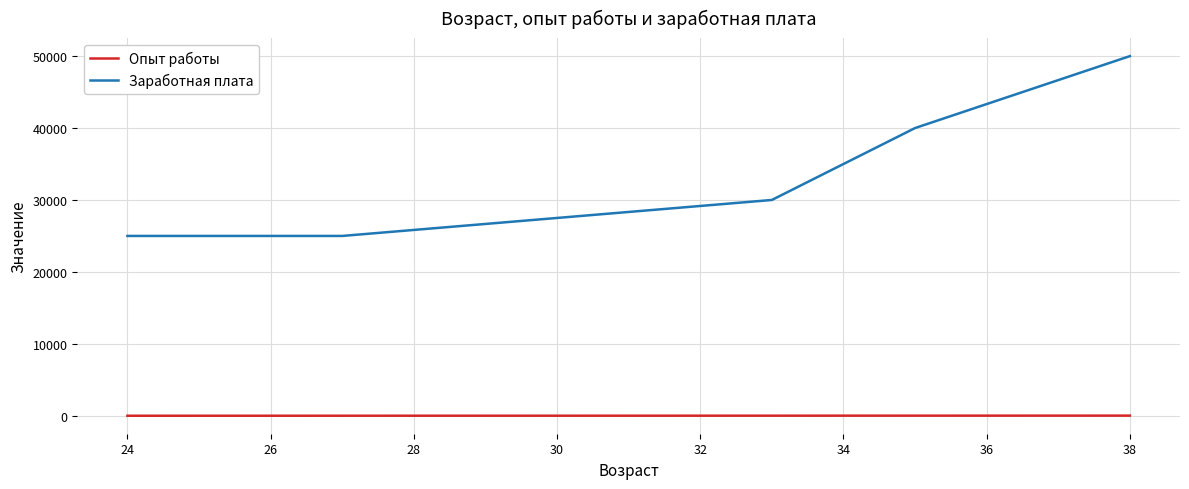

What is the difference between the maximum and minimum values in the Заработная плата series?

25000